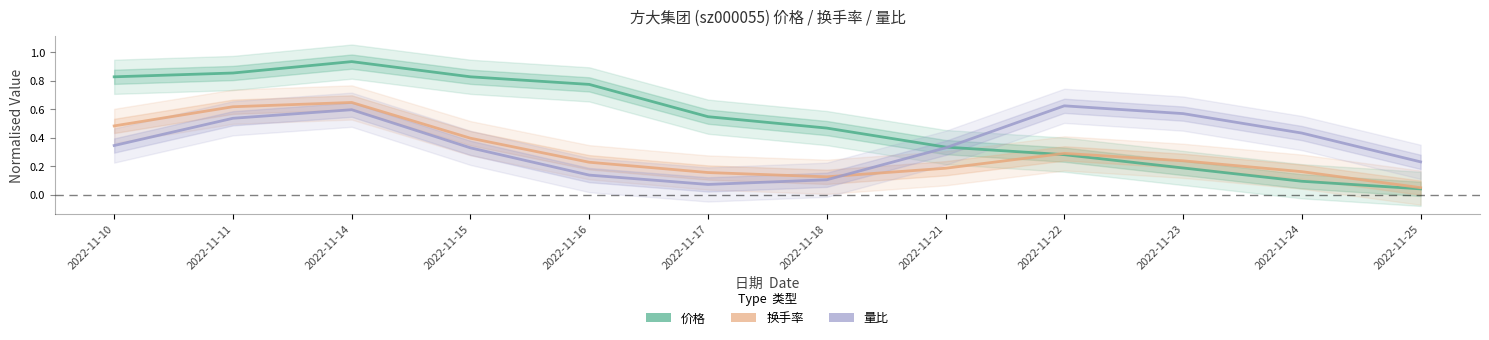

Is the value of 量比 at 2022-11-18 greater than the value of 换手率 at 2022-11-10?

No